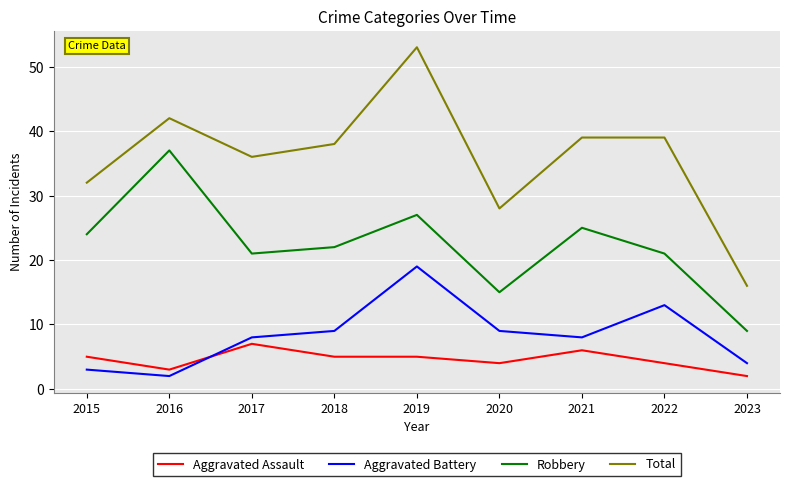

How many interior local valleys does the Robbery series have?

2